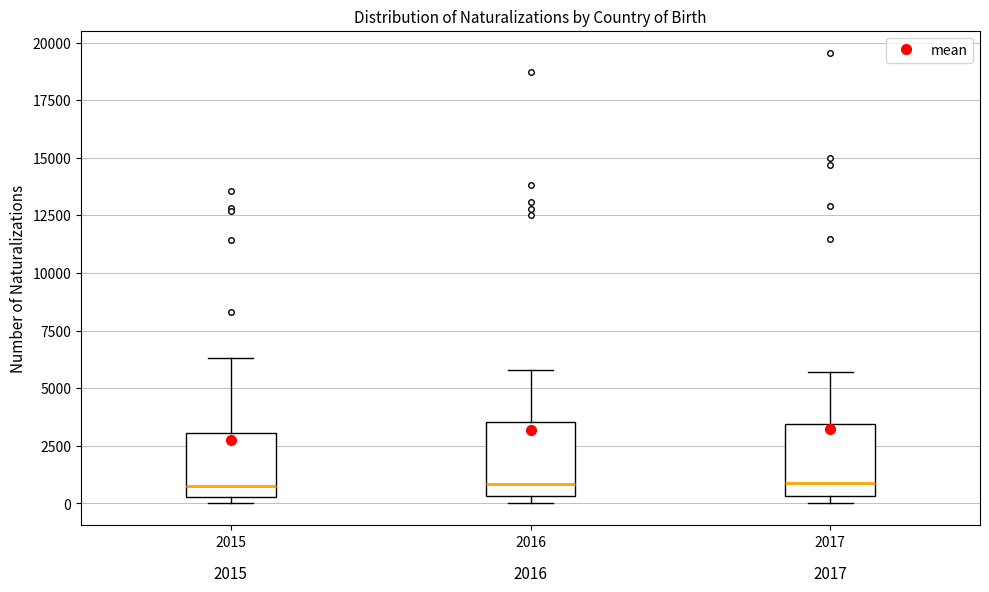

Reading left to right, transcribe this box plot: for each box, give where its median line is, the range the box spans, and where its two whiskers end, as read against the y-axis. The values are not printed on the chart, so give them approximately, as read against the axis.

2015: median 1000, box 500 to 3000, whiskers 0 to 6500
2016: median 1000, box 500 to 3500, whiskers 0 to 6000
2017: median 1000, box 500 to 3500, whiskers 0 to 5500